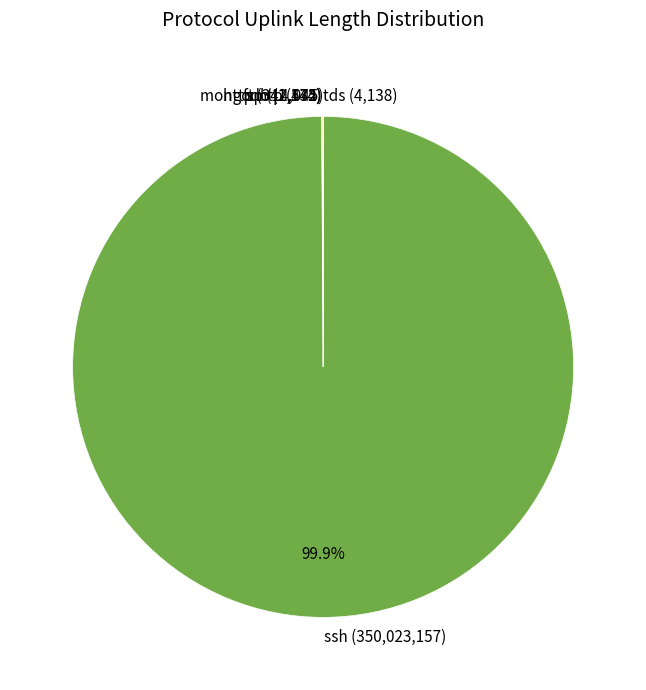

Which category has the biggest portion of the pie?

ssh